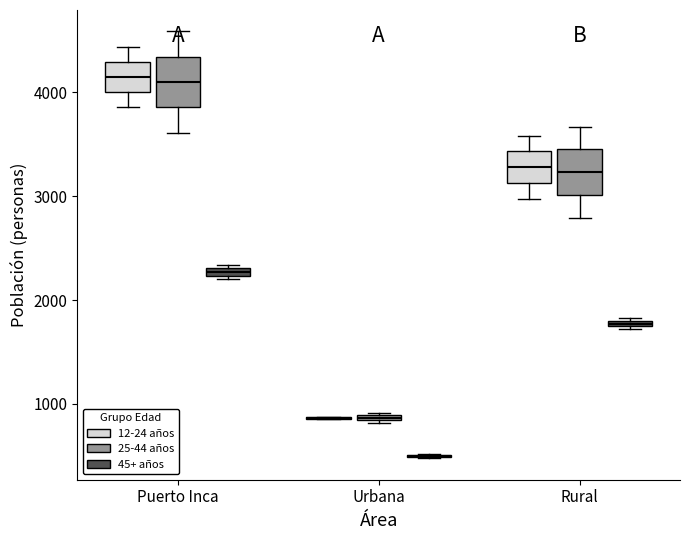

Where does the upper whisker of the box for Puerto Inca (12-24 años) end on the y-axis? The values are not printed on the chart, so give them approximately, as read against the axis.

4400